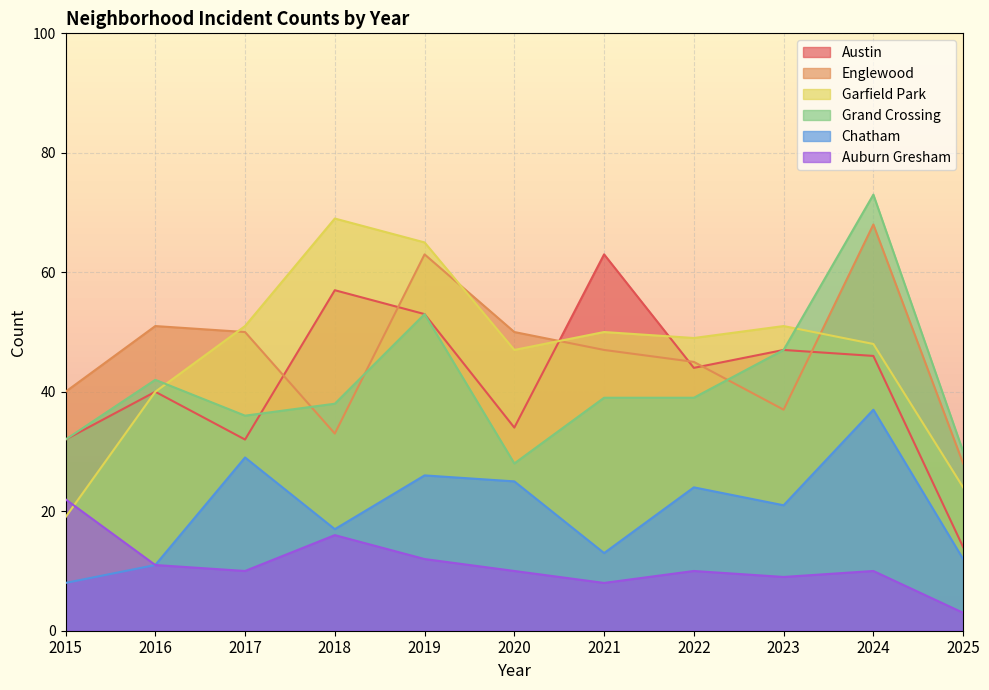

What is the sum of the Englewood values at 2022 and 2015?

85